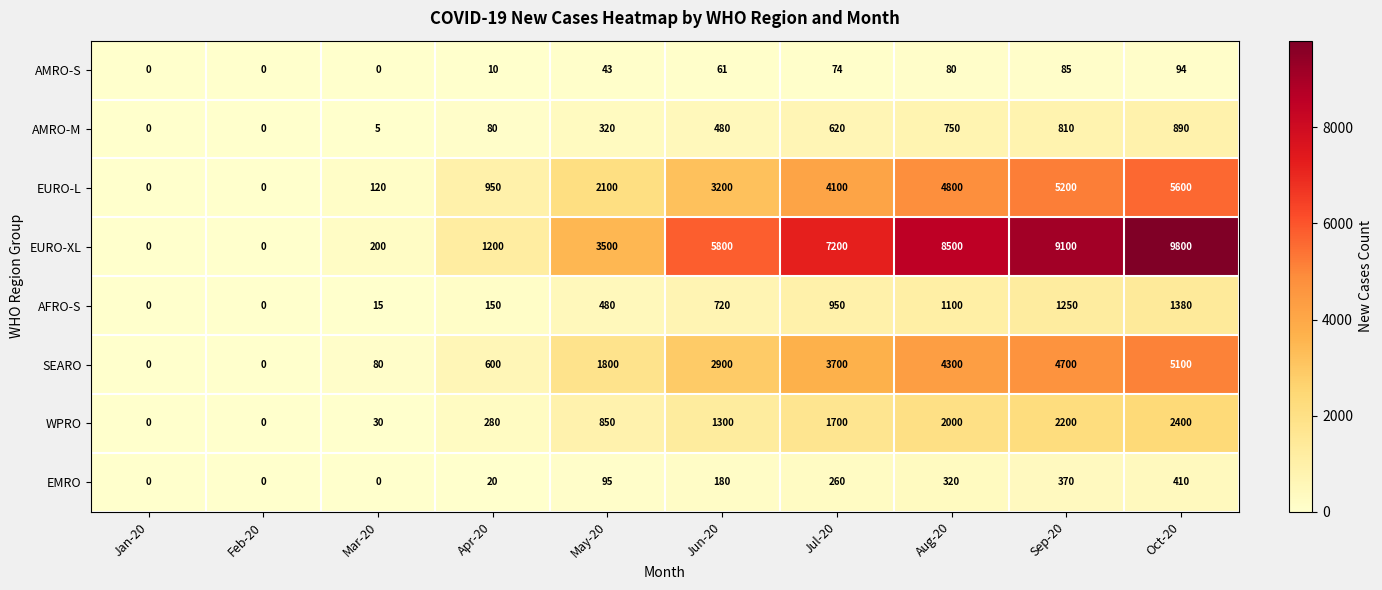

What is the sum of all EMRO values?

1655